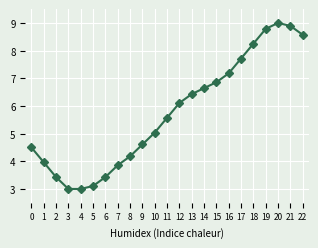

What is the approximate value at 19?

8.8